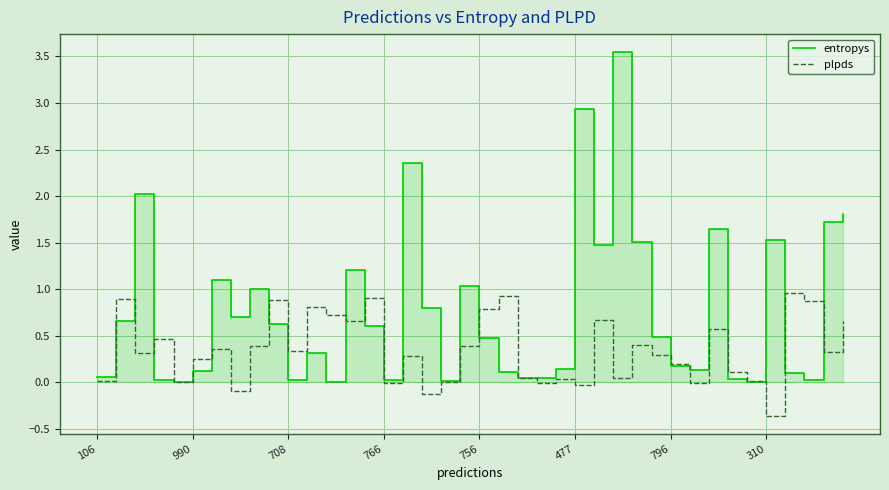

Which category has the lowest value in the plpds series?

310